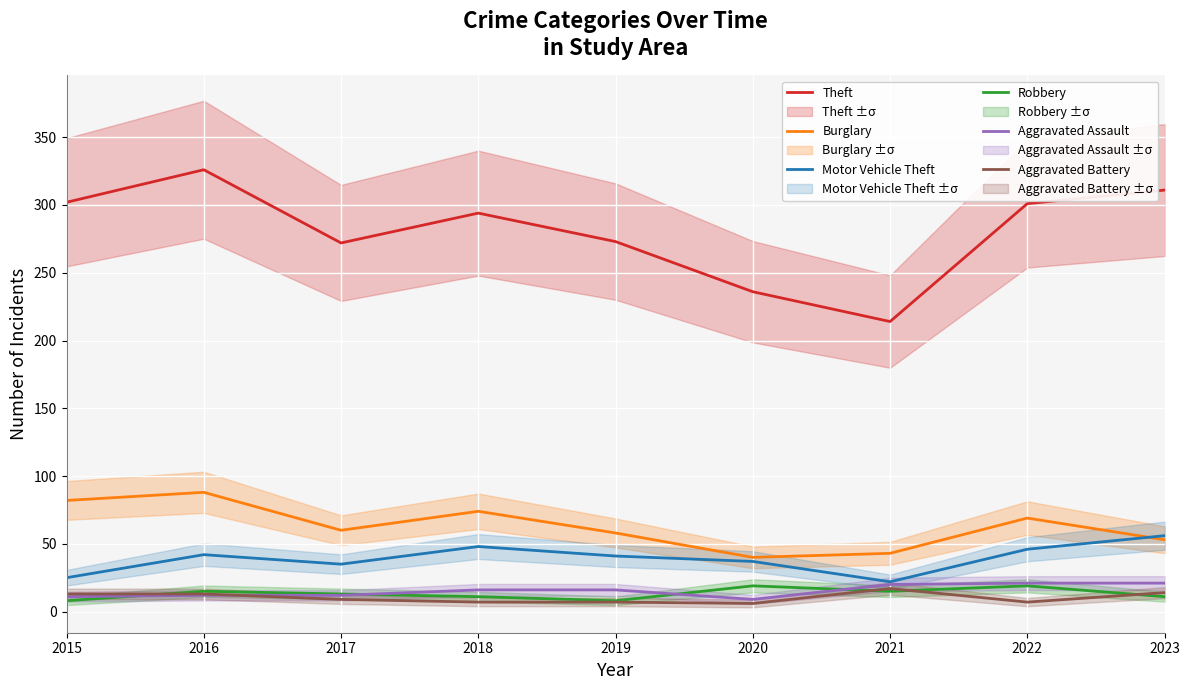

In Motor Vehicle Theft, how many points are lower than both neighbors (excluding endpoints)?

2